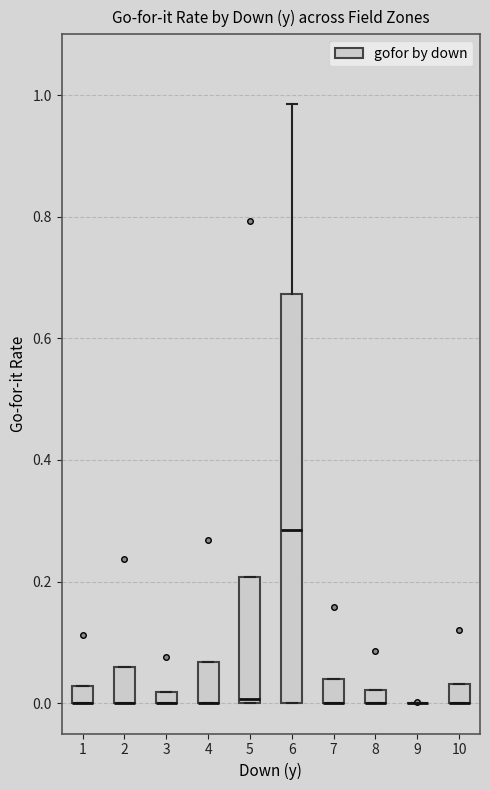

Where is the upper edge of the box at x = 10 on the y-axis? The values are not printed on the chart, so give them approximately, as read against the axis.

0.04